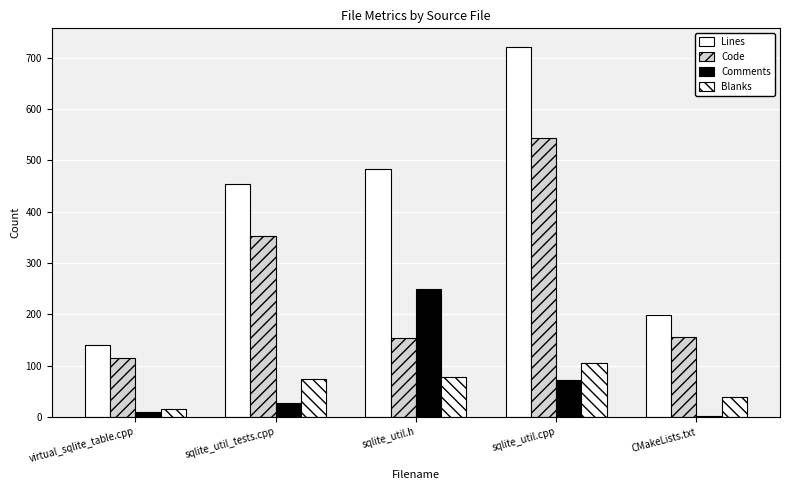

Which label corresponds to the smallest value in the chart?

CMakeLists.txt